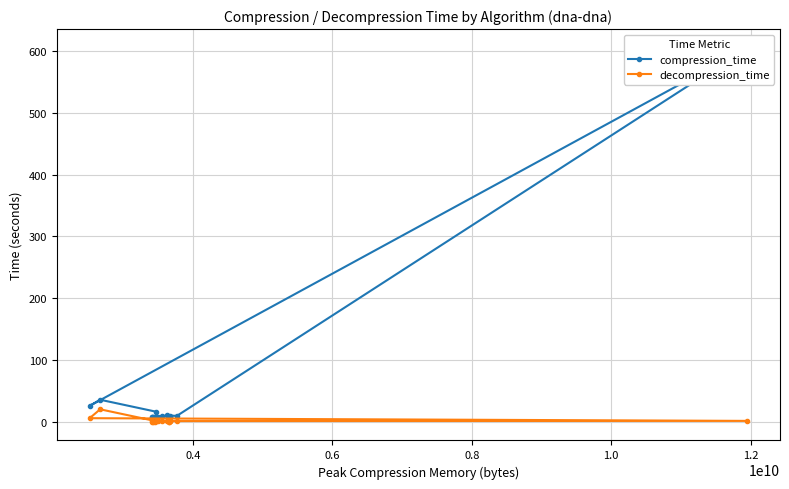

What is the difference between the second highest and minimum values in the compression_time series?

28.6